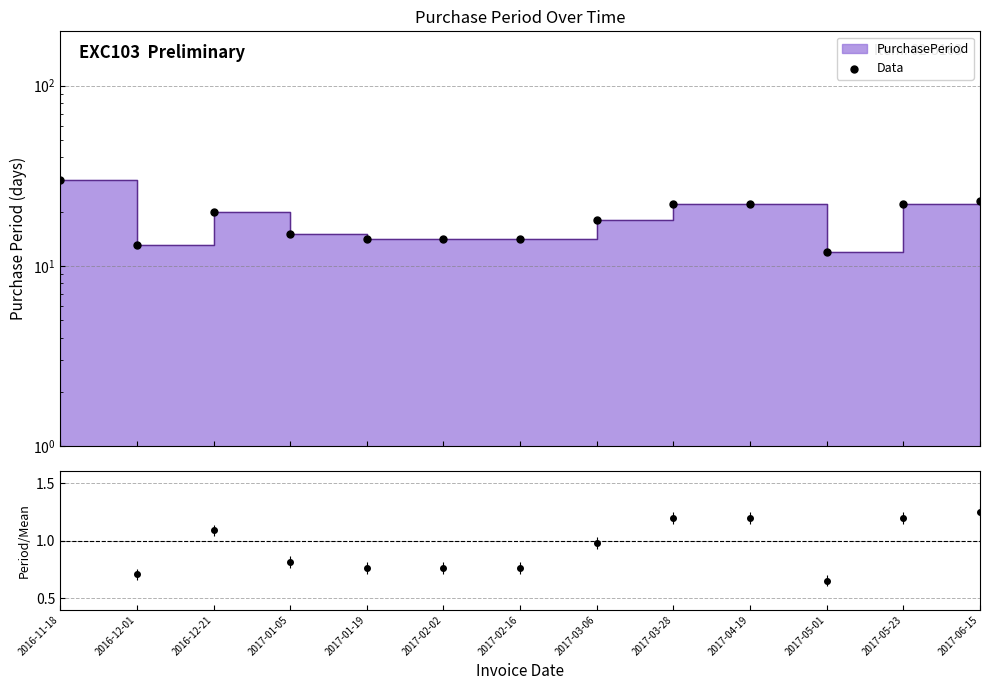

What is the change in value from 2017-01-19 to 2017-03-28?

+8